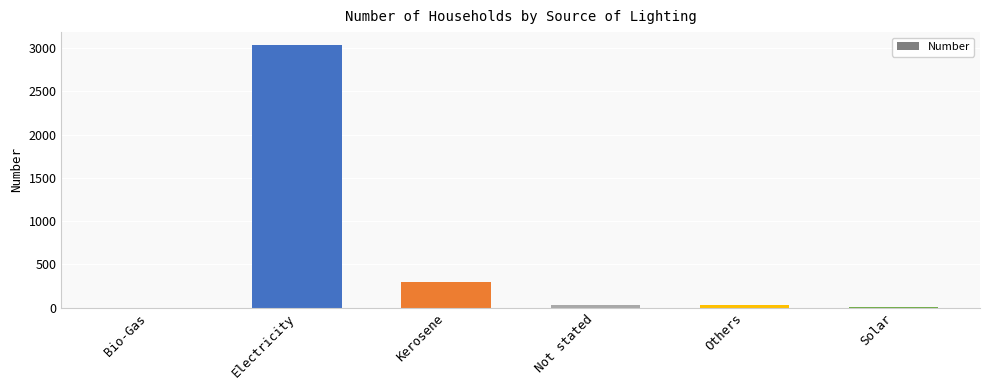

The chart shows a value of 734 at Electricity. True or false?

False